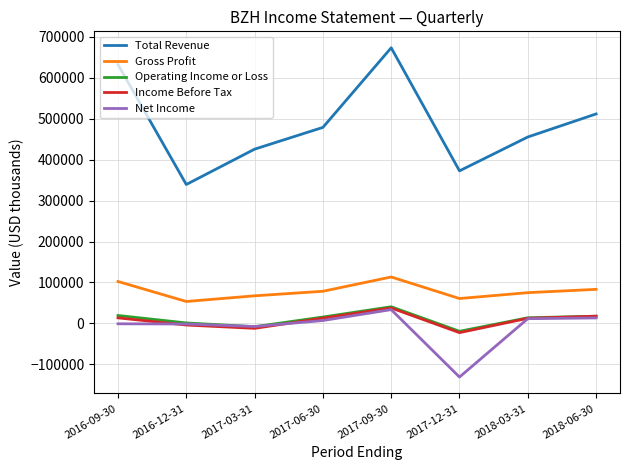

Which series has the largest range (max minus min)?

Total Revenue